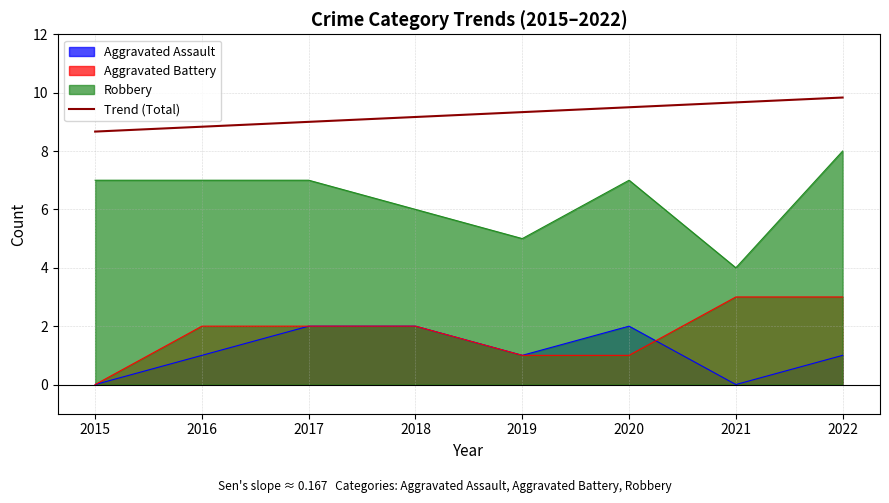

Which label corresponds to the largest value in the chart?

2022